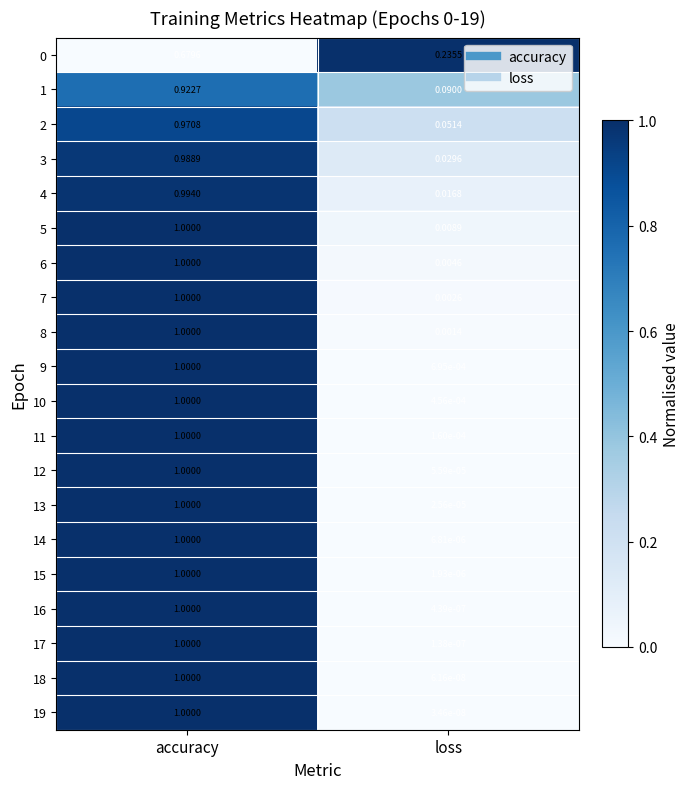

Is the value of 8 at loss greater than the value of 13 at loss?

Yes